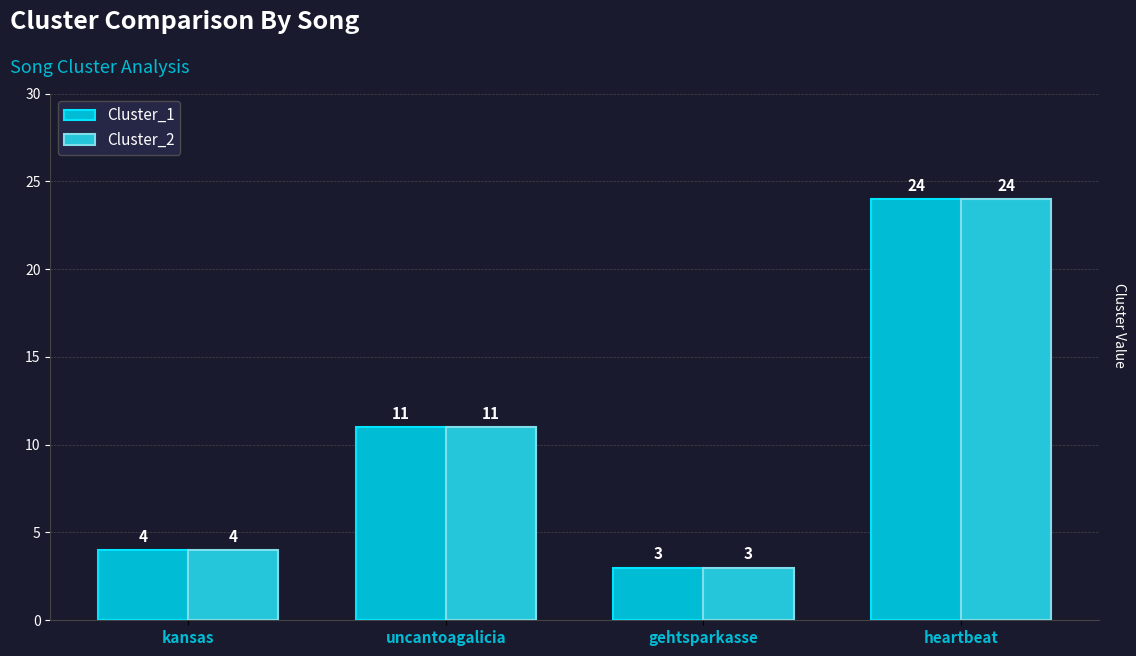

Count the number of data series in this chart.

2